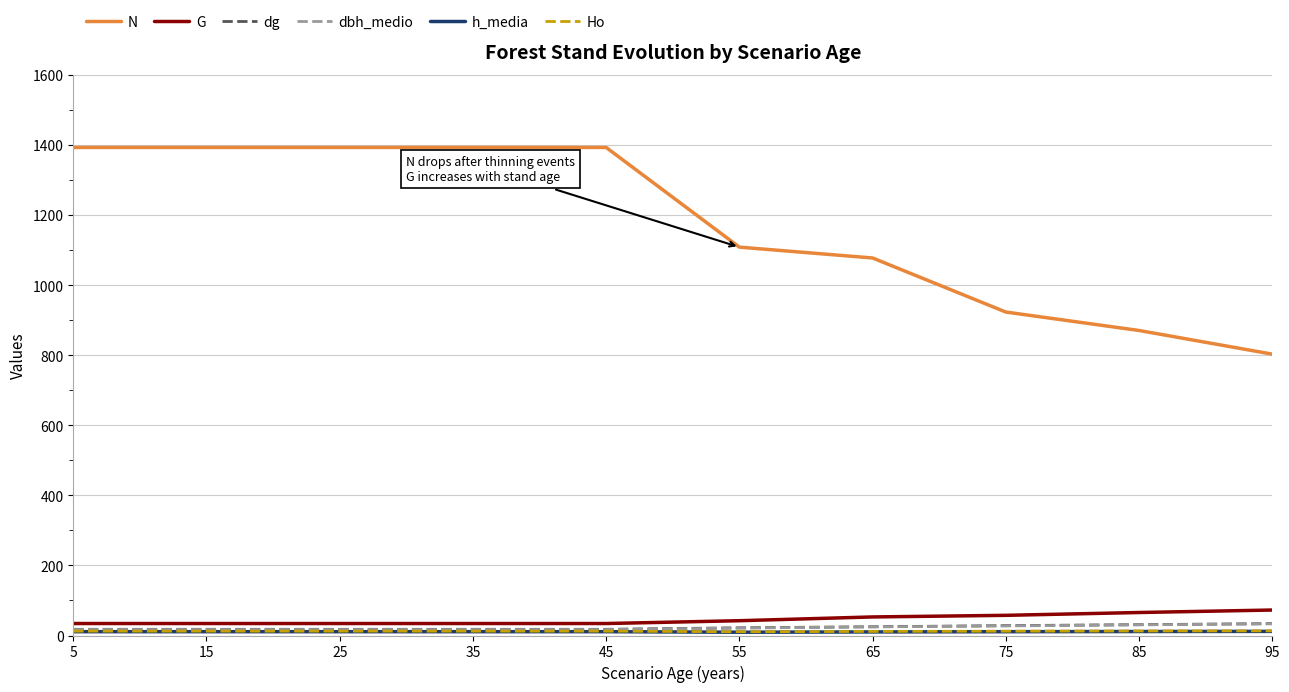

What is the spread (max minus min) of values at 95?

791.6